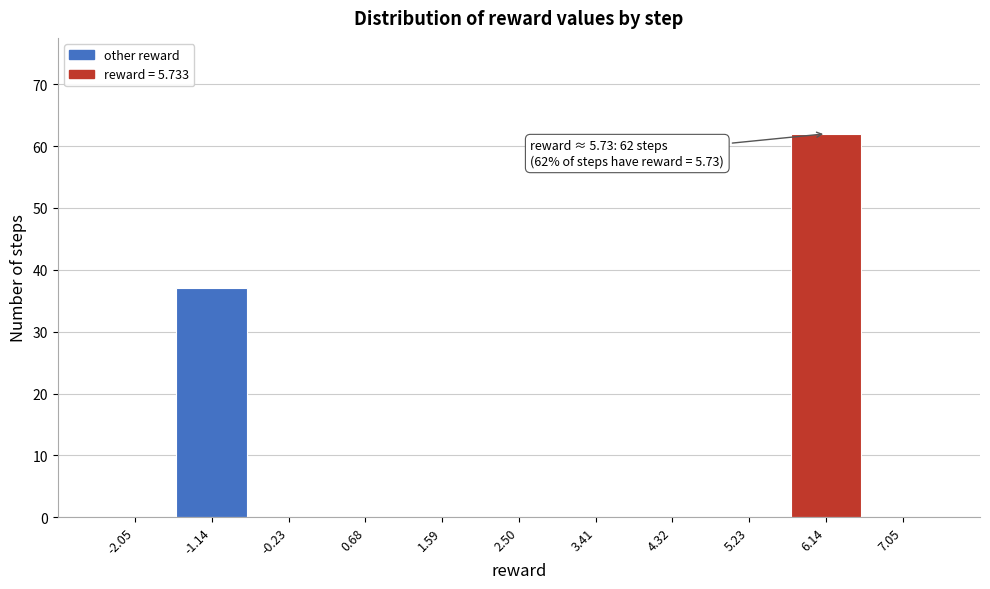

Over which range of the x-axis is the bar tallest?

5.7 to 6.6